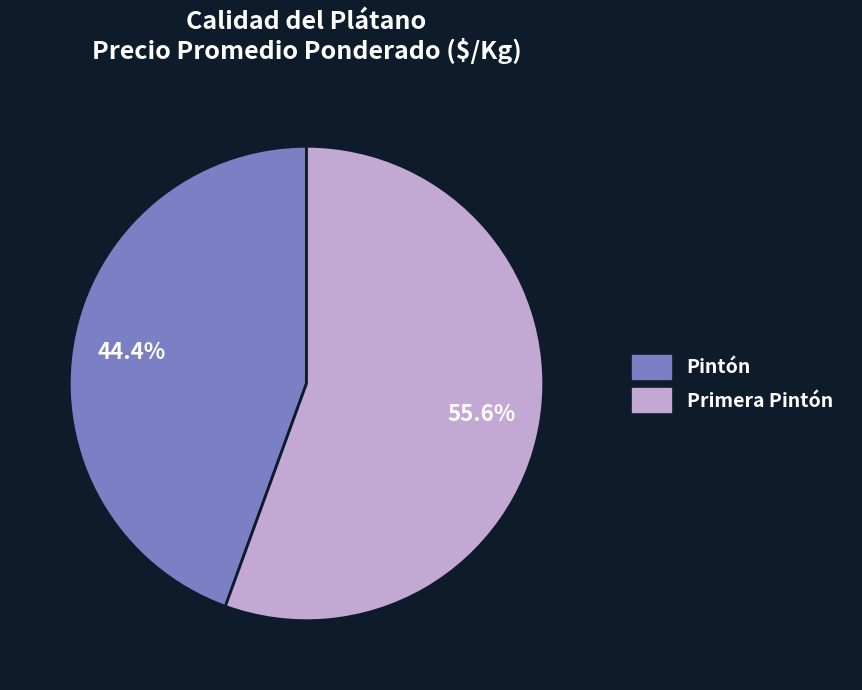

Is the sum of Primera Pintón and Pintón greater than half?

Yes